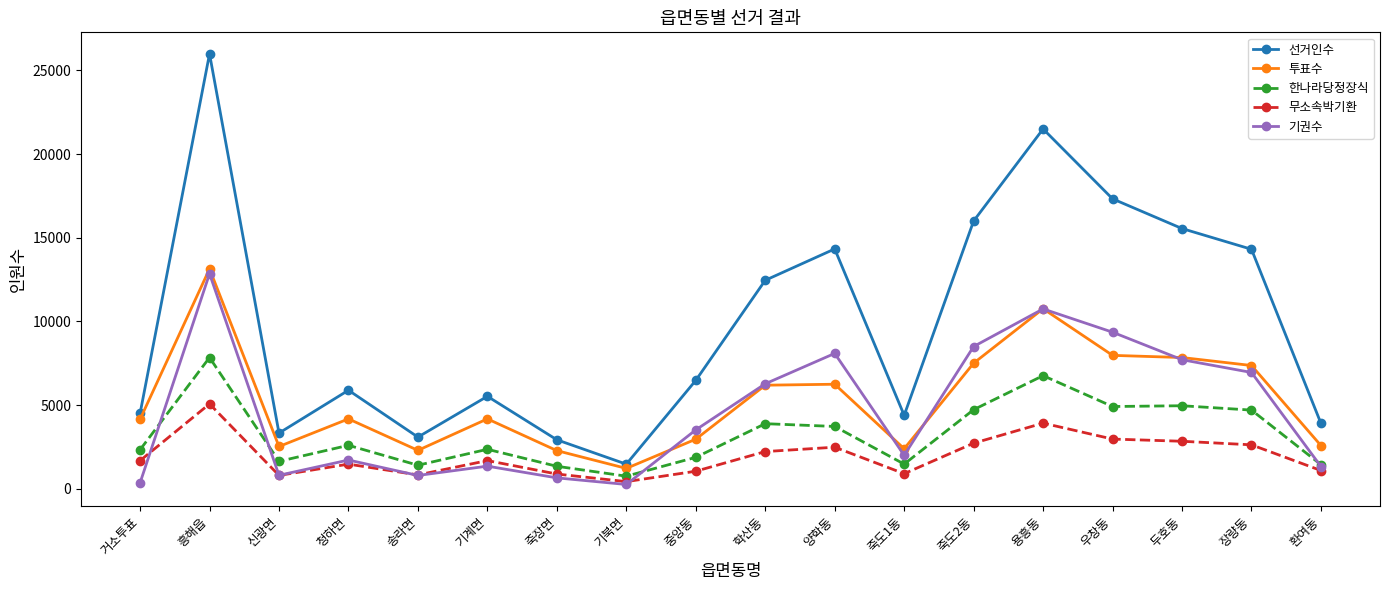

True or false: 투표수 has a value of 6187 at 학산동.

True